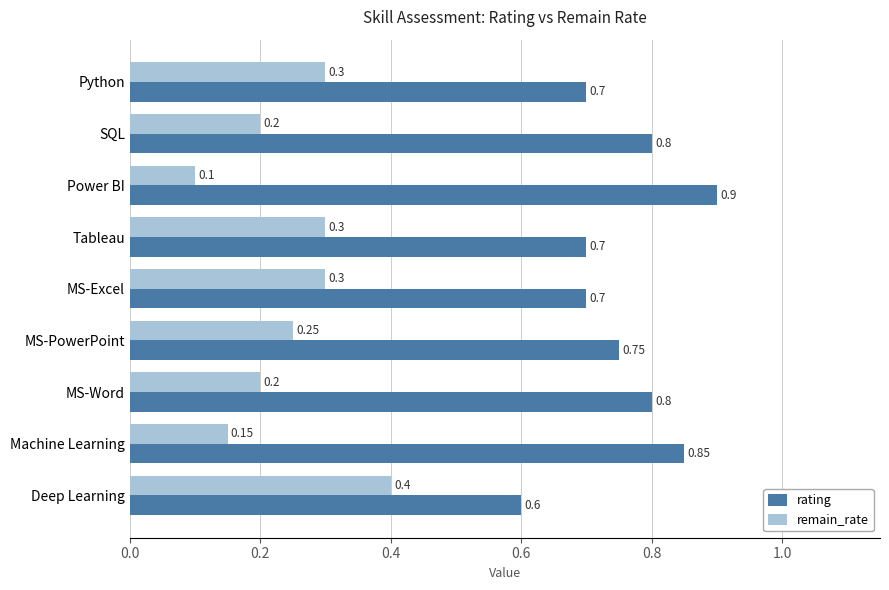

What are all the series names shown in the legend?

rating, remain_rate